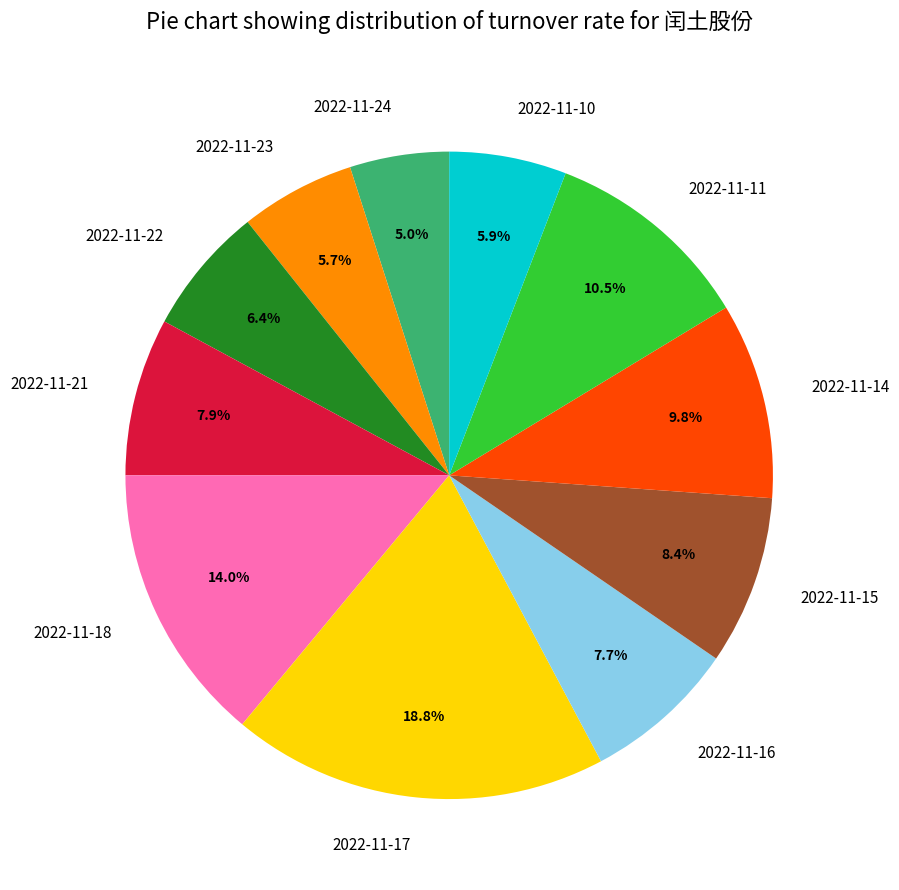

How many slices are in this pie chart?

11